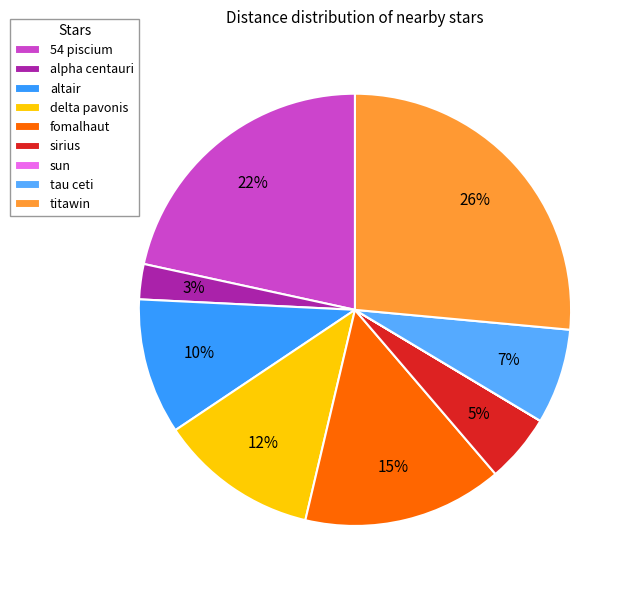

The 54 piscium slice represents 22% of the pie. True or false?

True